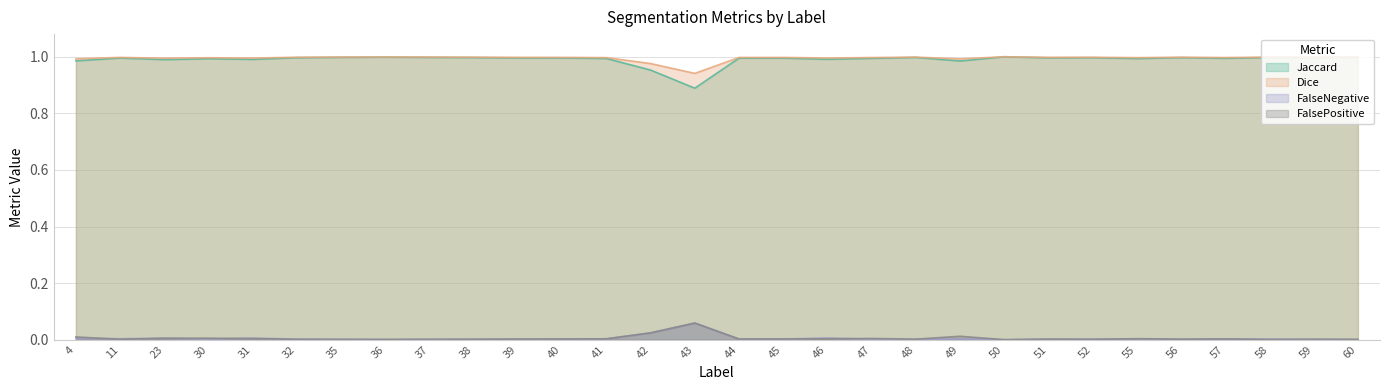

Between which two adjacent categories do FalseNegative and FalsePositive first intersect?

4 and 11